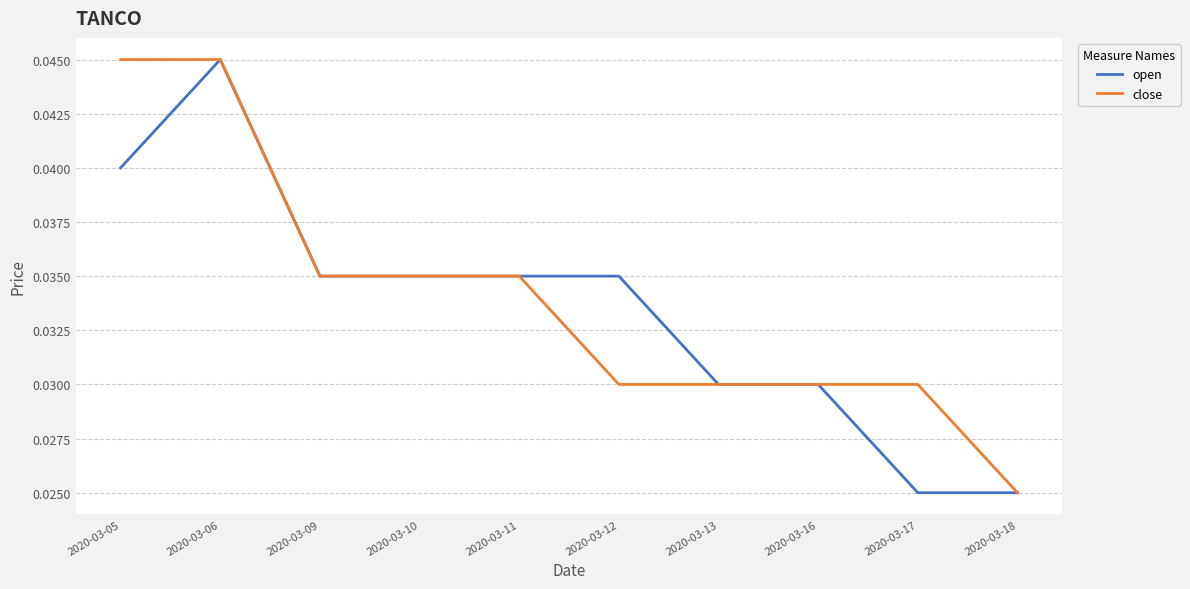

List the series in order of their overall mean, lowest first.

open, close